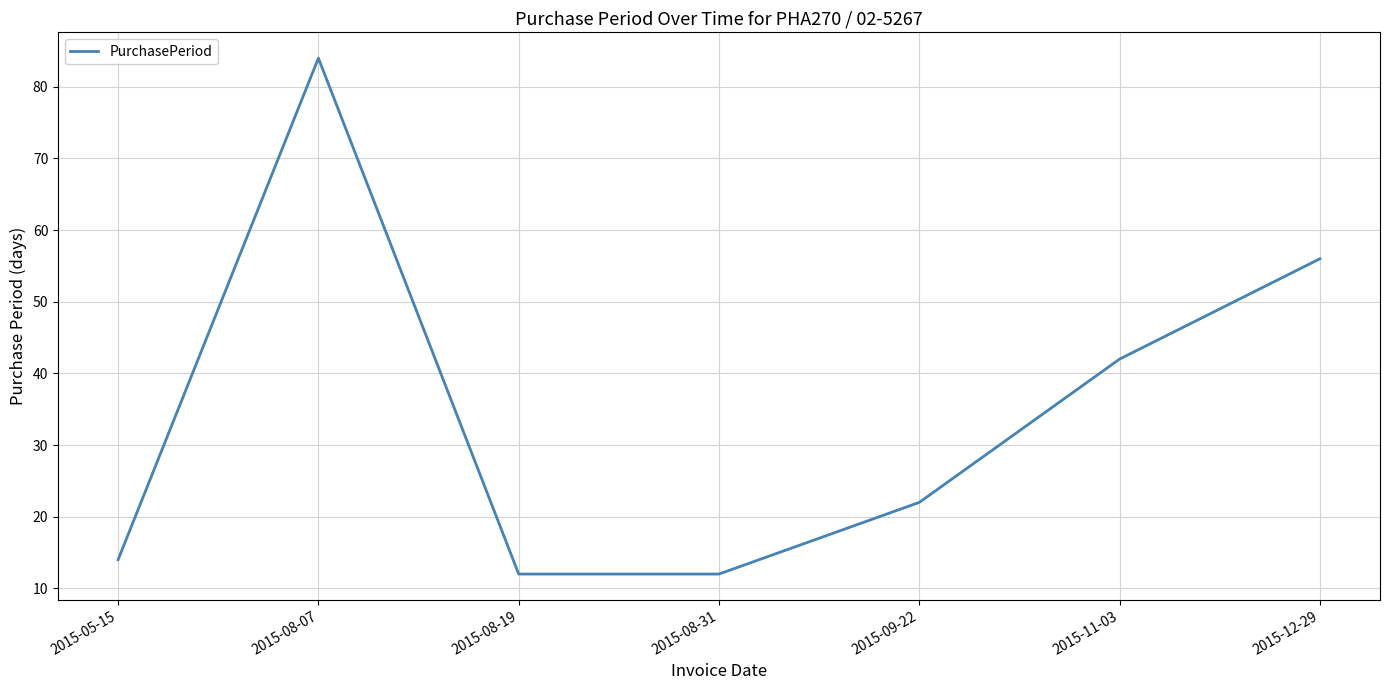

What is the ratio of the value at 2015-11-03 to the value at 2015-08-07?

0.5